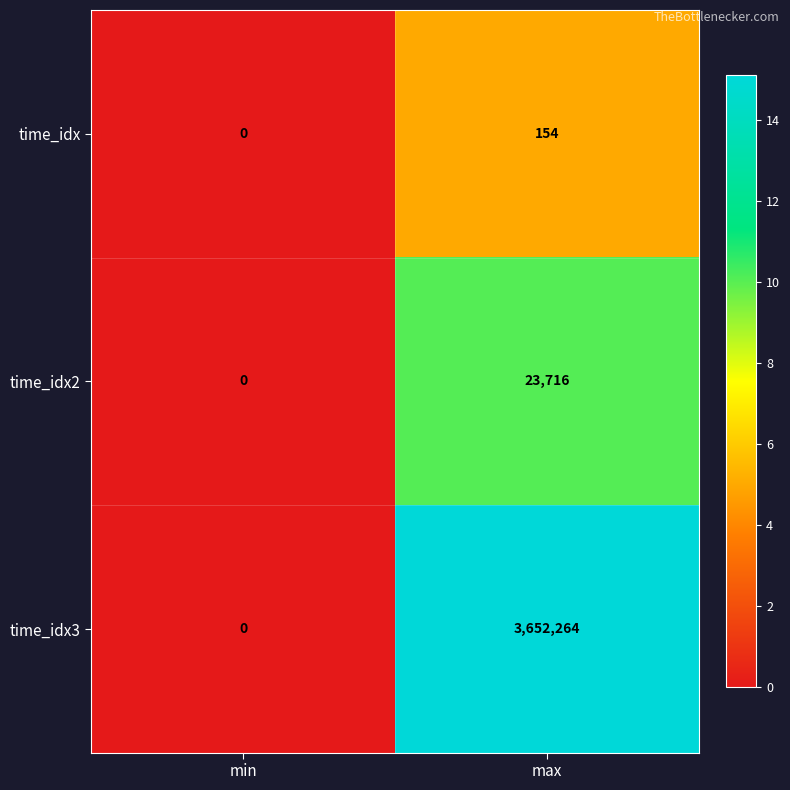

What is the sum of all time_idx values?

154